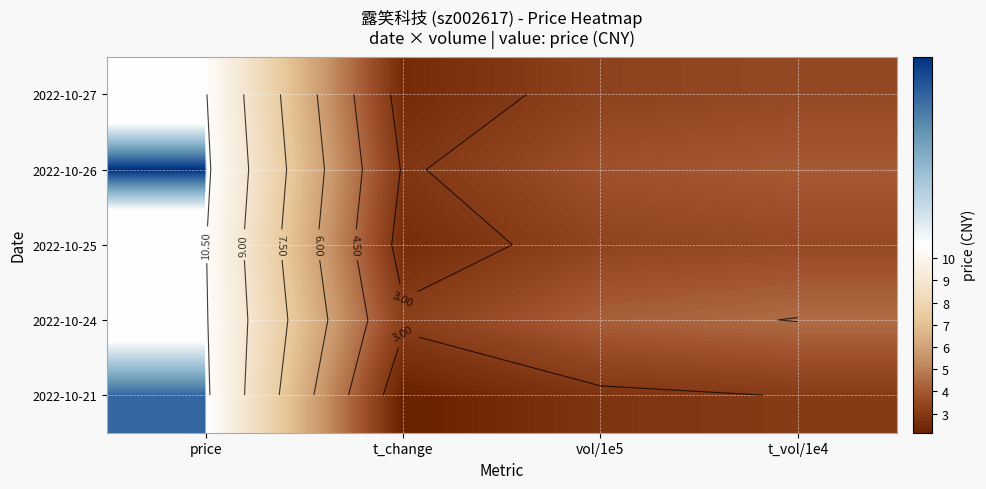

The 2022-10-24 series shows 1.0 at vol/1e5. True or false?

False